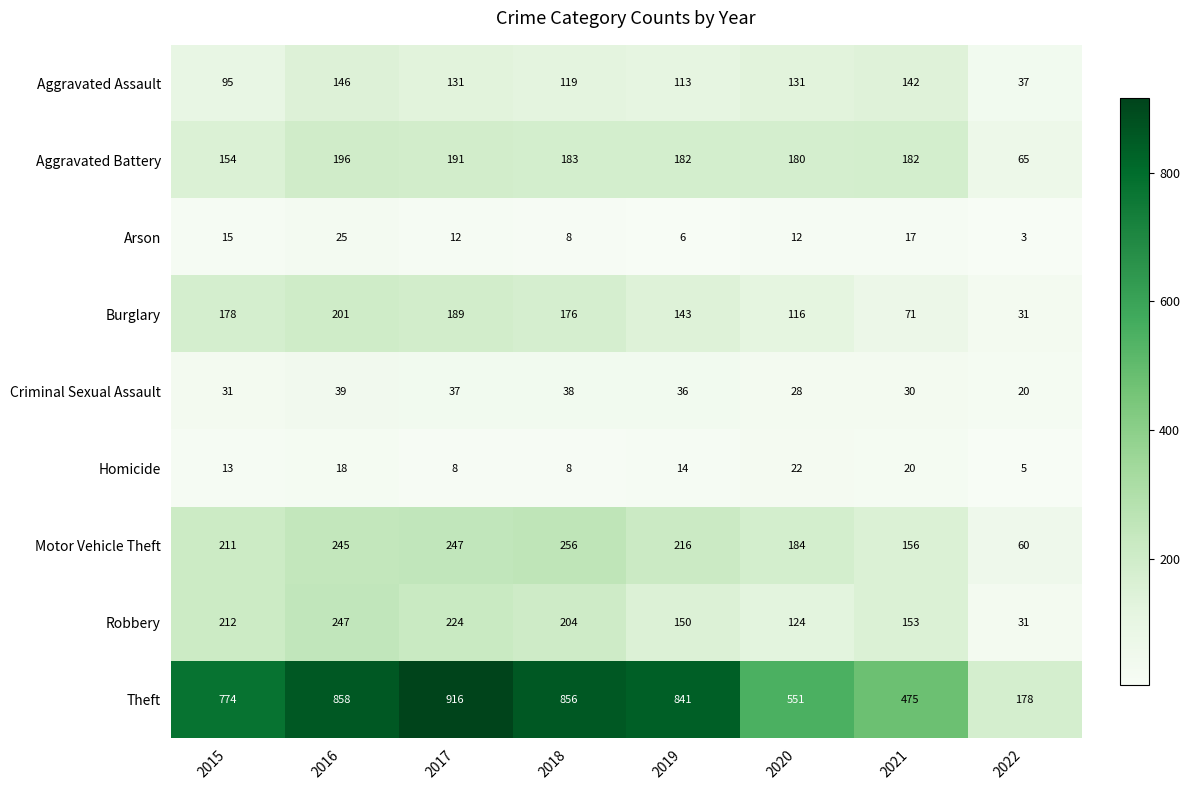

What is the difference between the maximum and minimum values in the Robbery series?

216